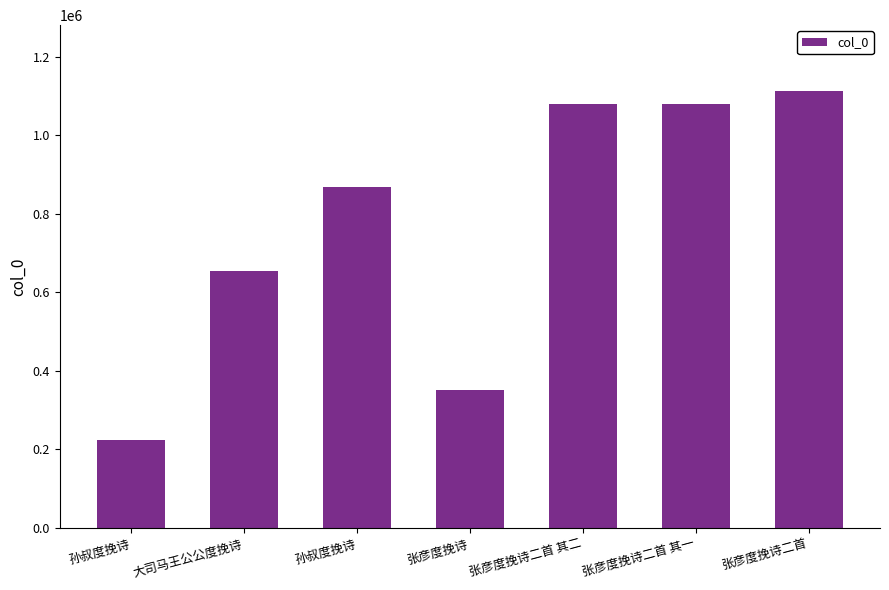

Does the chart contain any negative values?

No